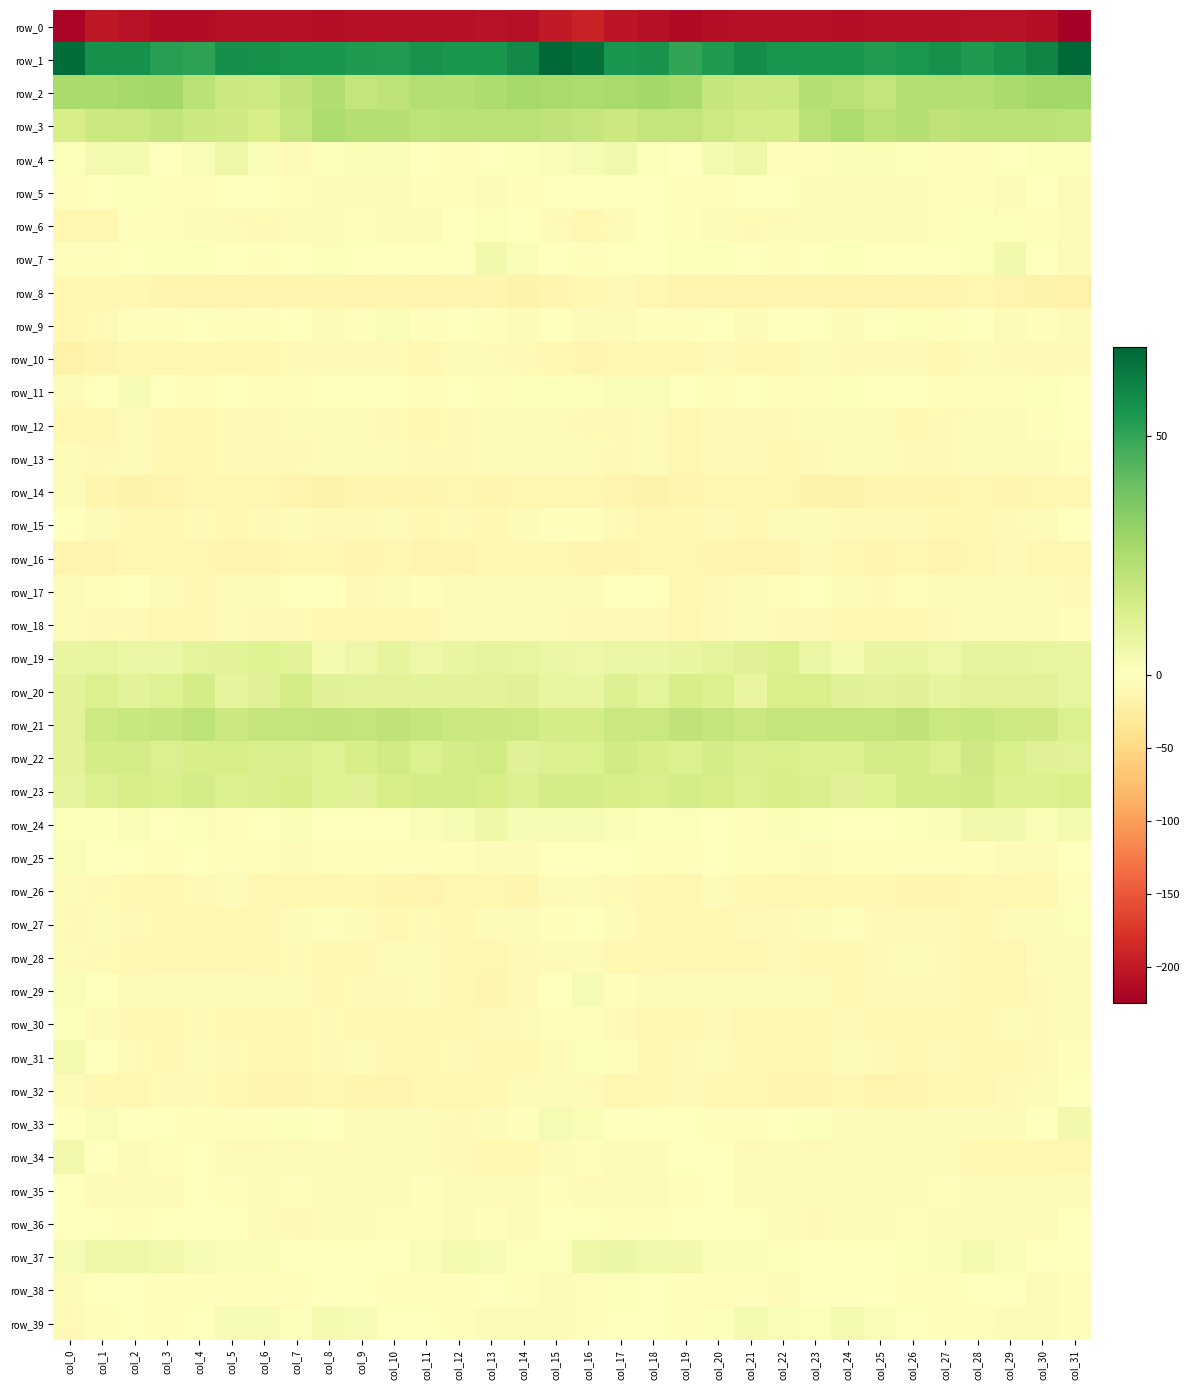

At which label does row_30 first exceed -9?

col_0